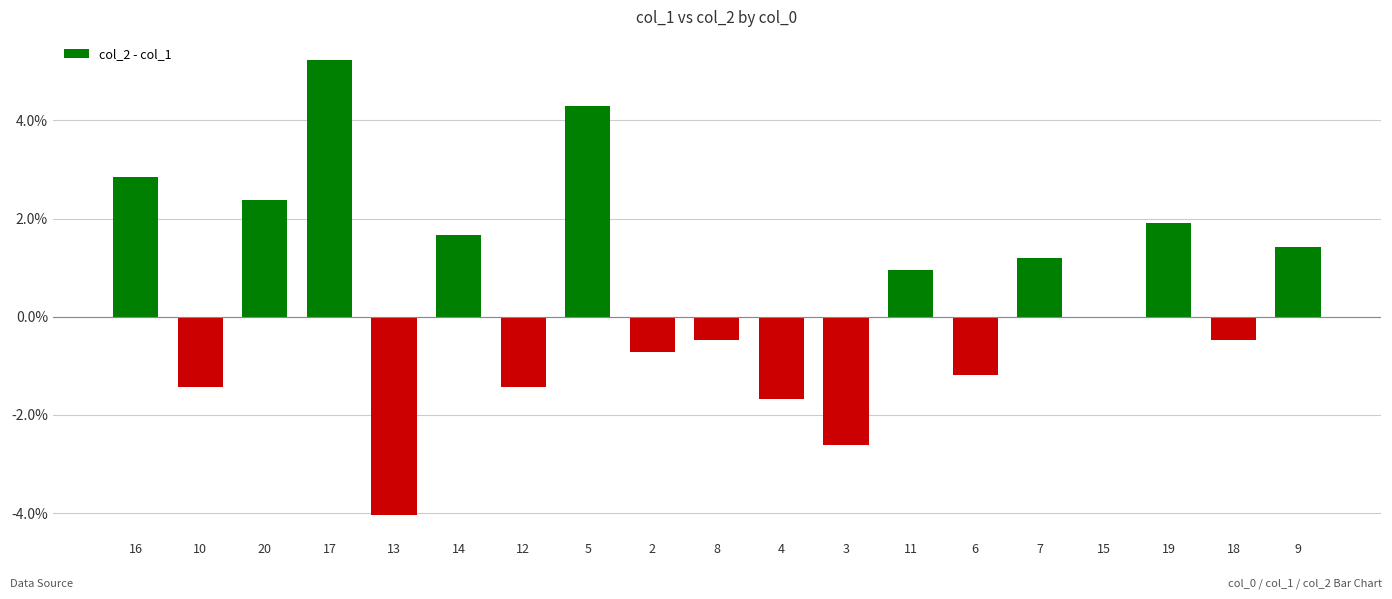

Reading left to right, extract all data points from this chart.

16=2.9	10=-1.4	20=2.4	17=5.2	13=-4.0	14=1.7	12=-1.4	5=4.3	2=-0.7	8=-0.5	4=-1.7	3=-2.6	11=1.0	6=-1.2	7=1.2	15=0.0	19=1.9	18=-0.5	9=1.4